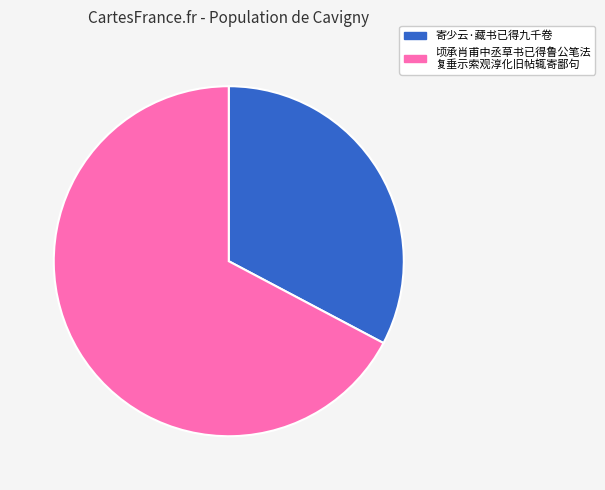

Is there any slice that represents more than half of the pie?

Yes